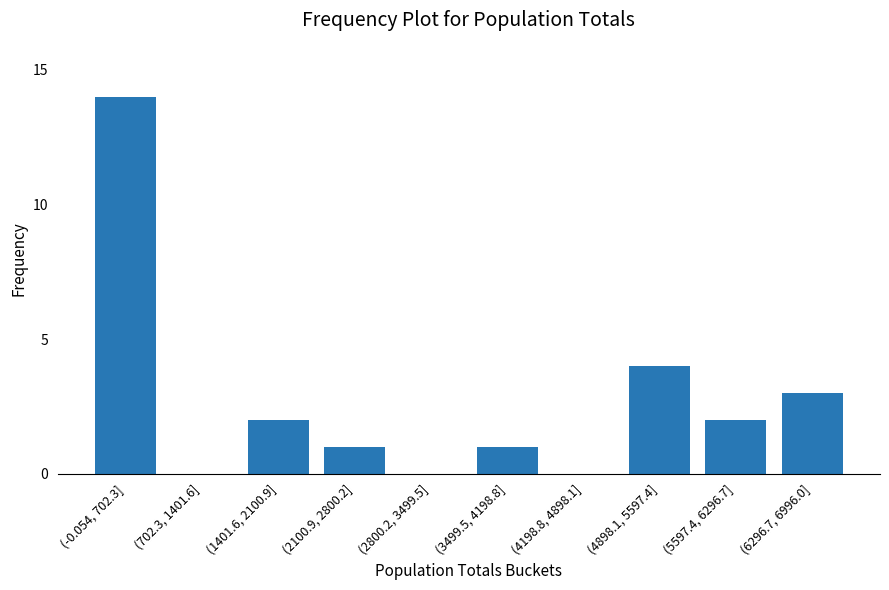

Reading left to right, list all the values displayed in this chart.

(-0.054, 702.3]=14	(702.3, 1401.6]=0	(1401.6, 2100.9]=2	(2100.9, 2800.2]=1	(2800.2, 3499.5]=0	(3499.5, 4198.8]=1	(4198.8, 4898.1]=0	(4898.1, 5597.4]=4	(5597.4, 6296.7]=2	(6296.7, 6996.0]=3